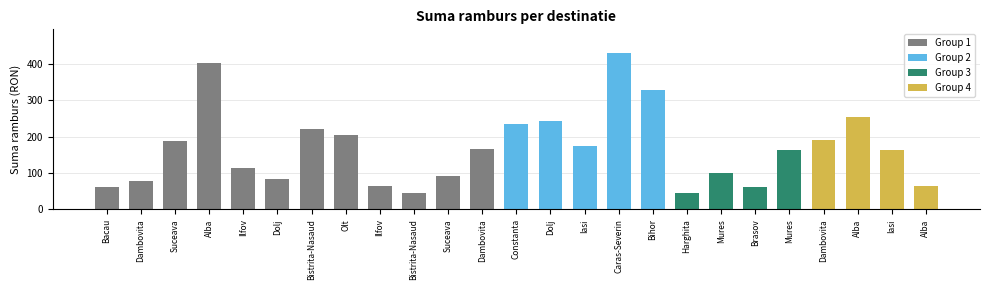

What is the difference between the values at Constanta and Ilfov?

123.0